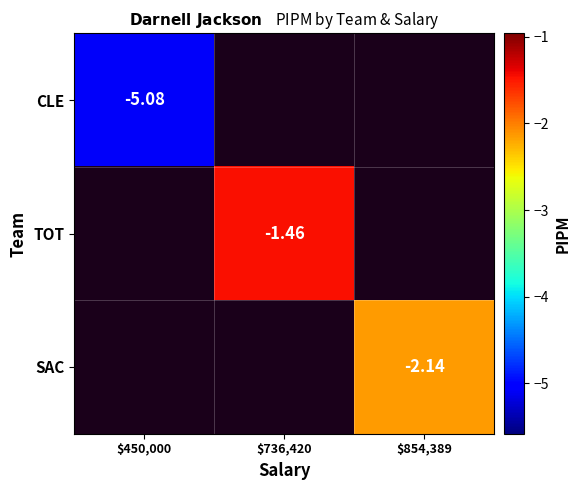

At how many categories does at least one series exceed -3?

2